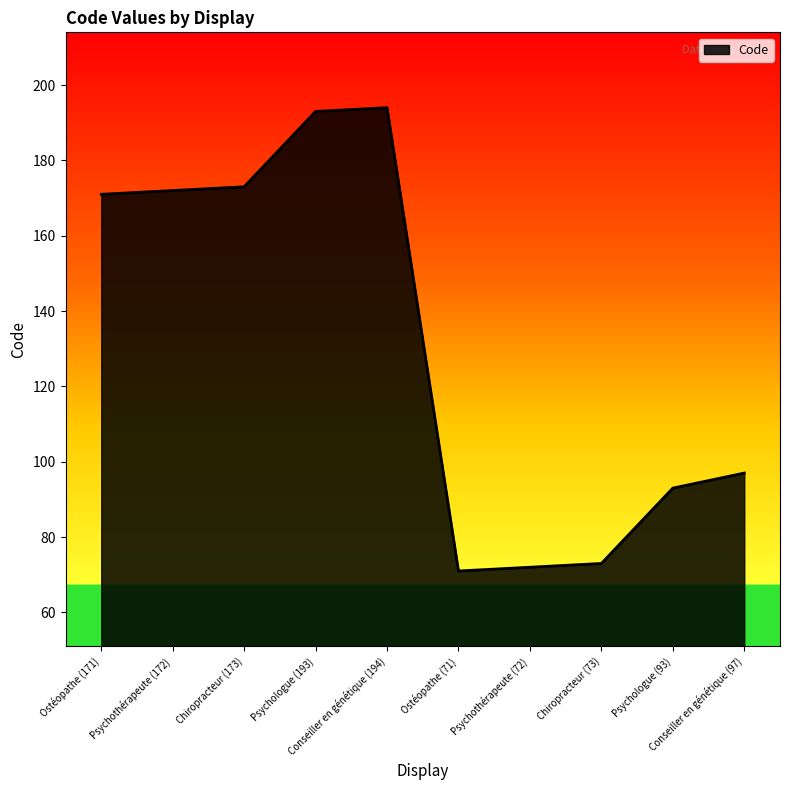

What is the ratio of the value at Psychothérapeute (172) to the value at Conseiller en génétique (194)?

0.9